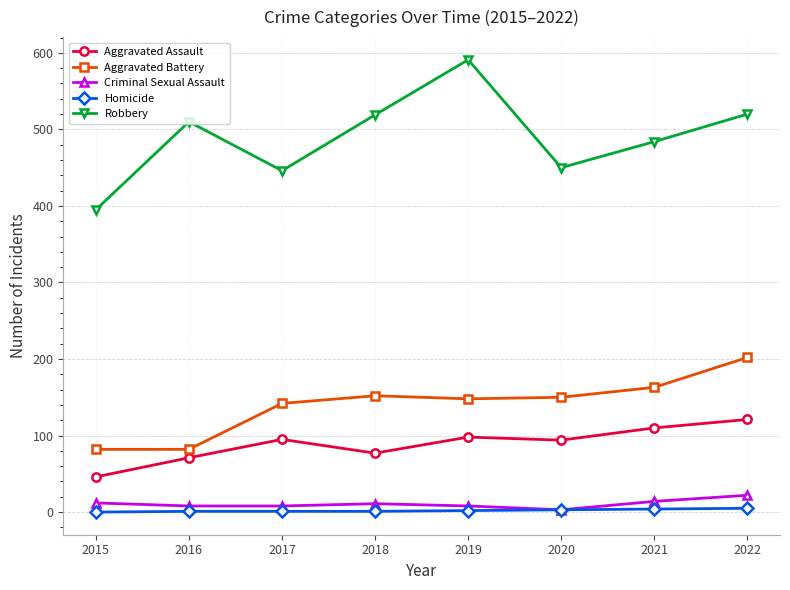

True or false: Criminal Sexual Assault and Robbery cross at least once.

False